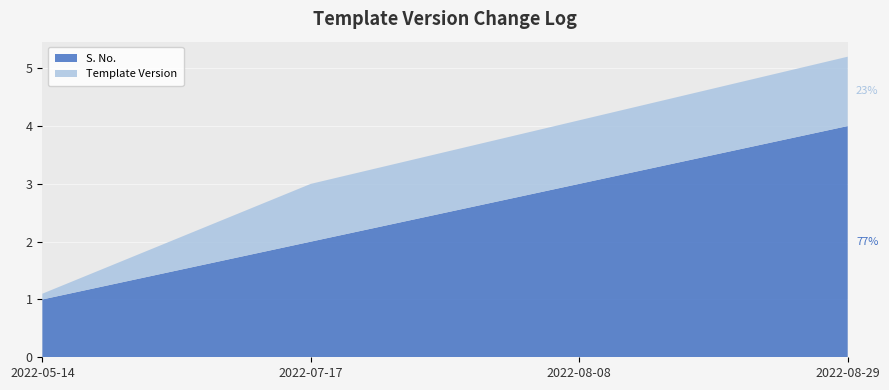

Reading left to right, transcribe all the data shown in this chart.

S. No.: 2022-05-14=1.0	2022-07-17=2.0	2022-08-08=3.0	2022-08-29=4.0
Template Version: 2022-05-14=0.1	2022-07-17=1.0	2022-08-08=1.1	2022-08-29=1.2